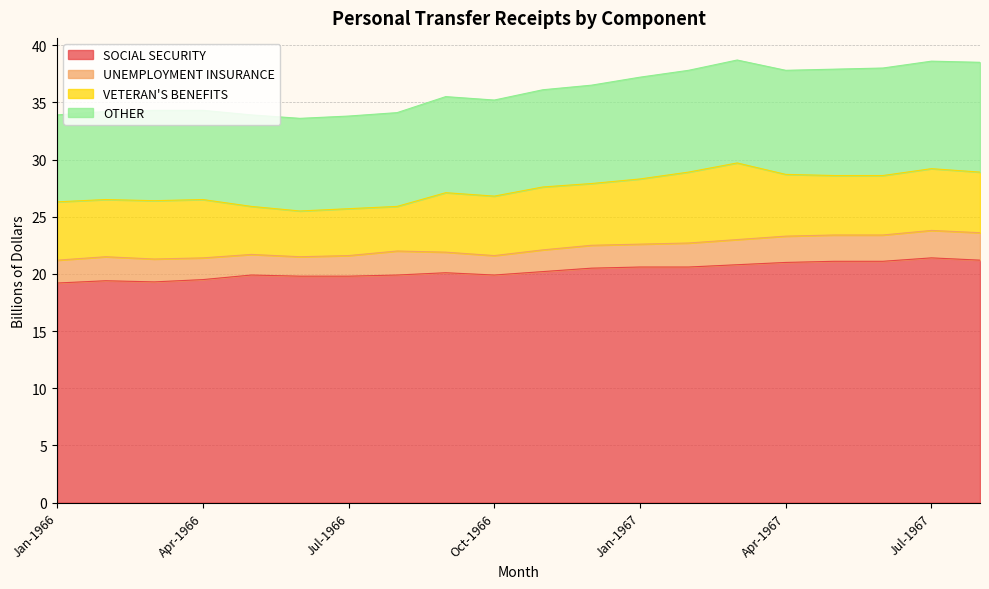

Which series has the largest range (max minus min)?

VETERAN'S BENEFITS